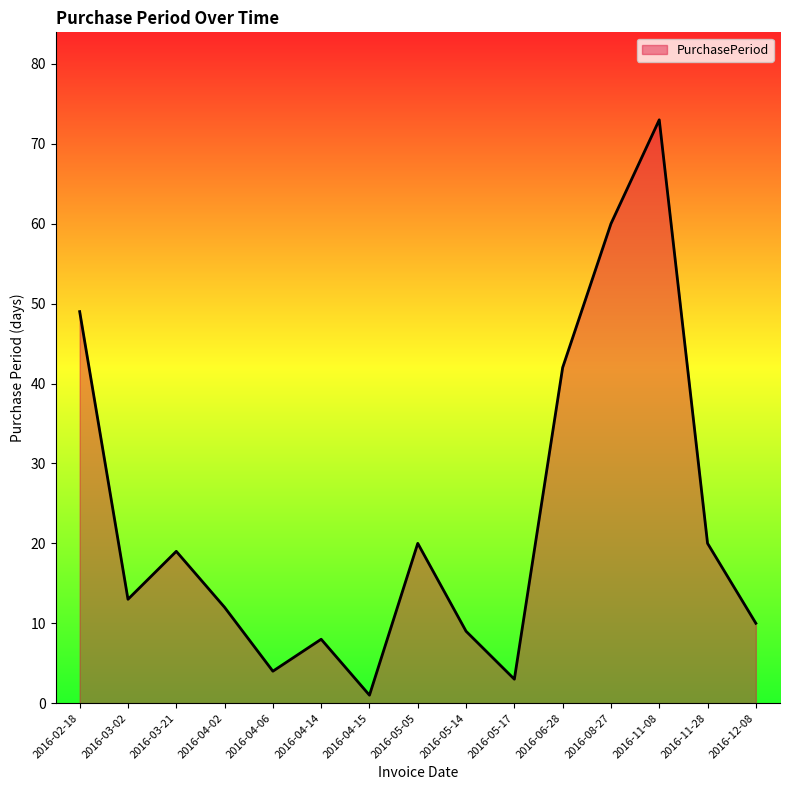

At which category does the data reach its first local valley?

2016-03-02